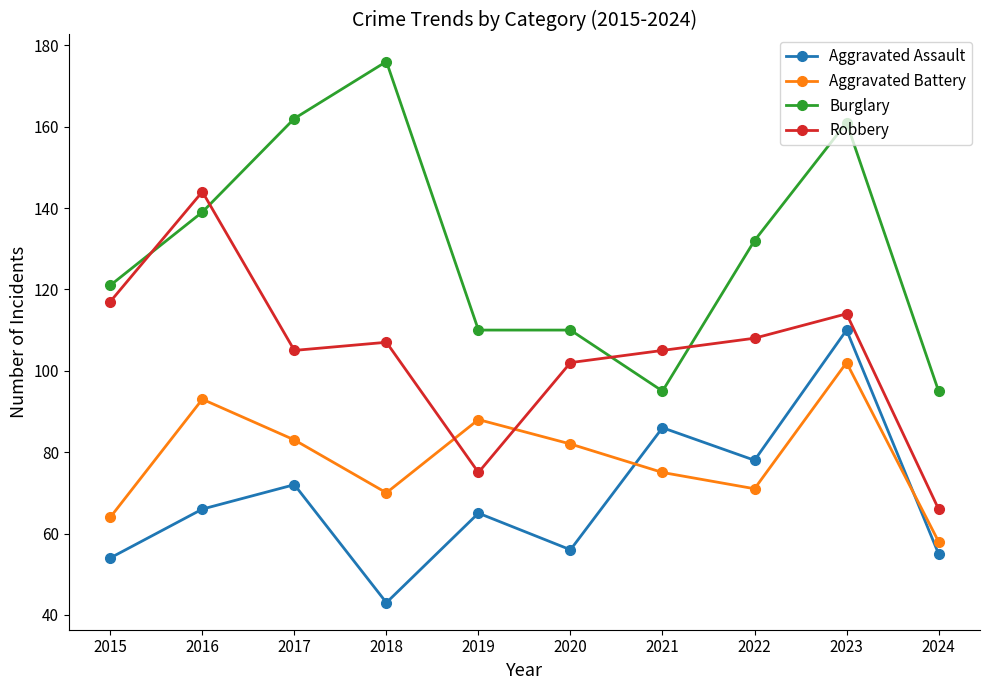

Which category has the highest value across all series?

2018